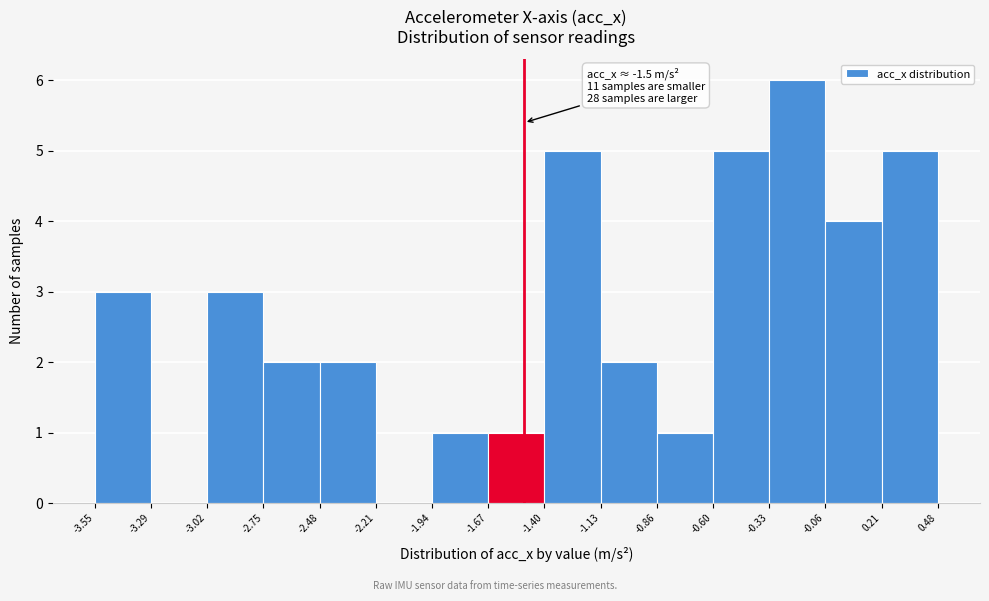

Over which range of the x-axis is the bar tallest?

-0.33 to -0.06